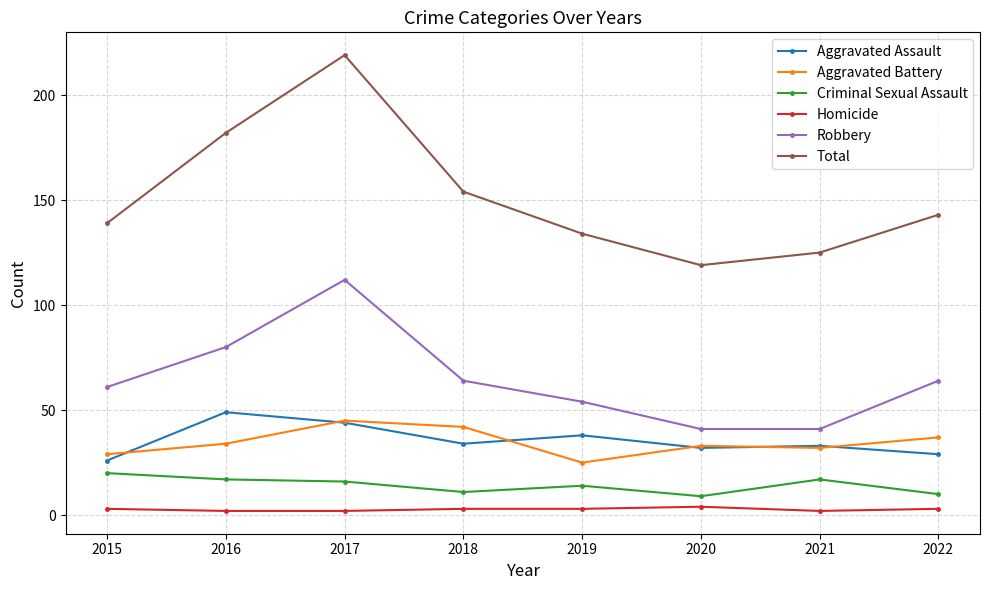

What is the value of the Criminal Sexual Assault point at the 2nd from the left?

17